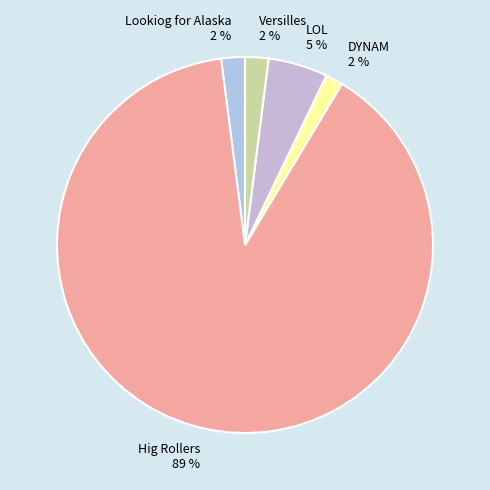

Which category has the biggest portion of the pie?

Hig Rollers